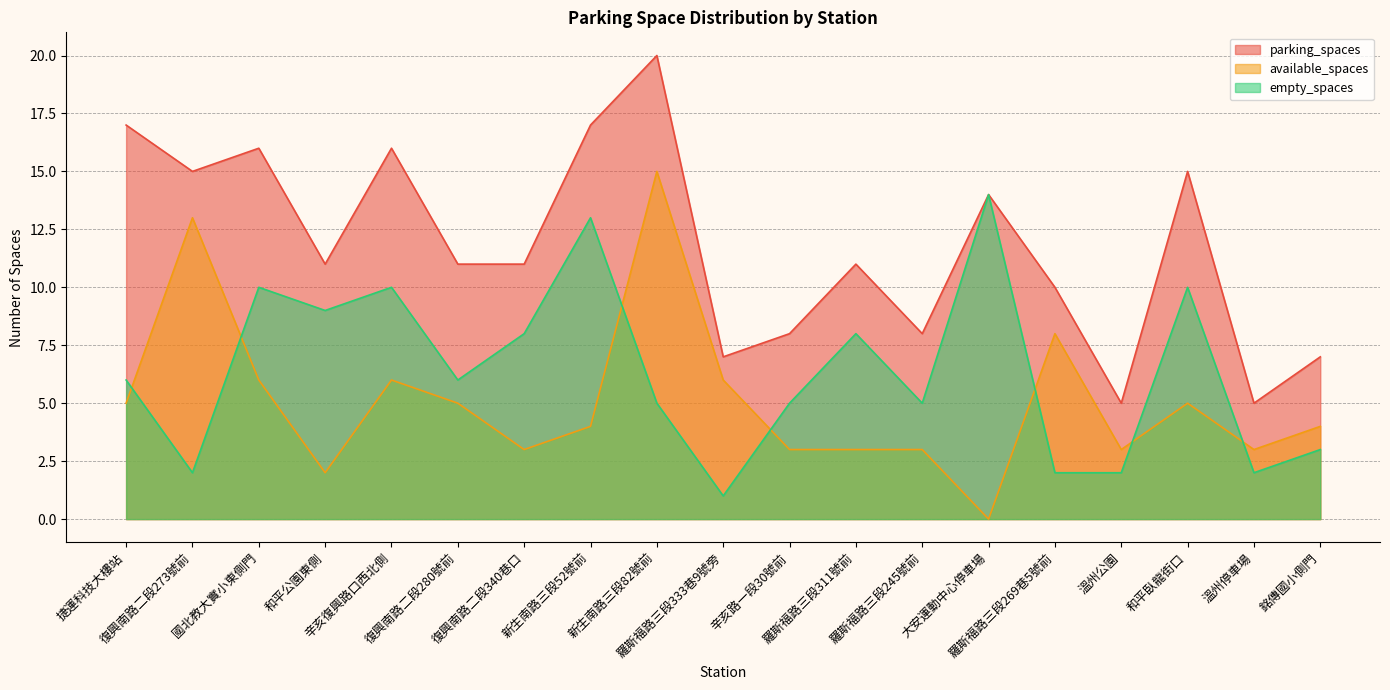

True or false: parking_spaces and available_spaces cross at least once.

False